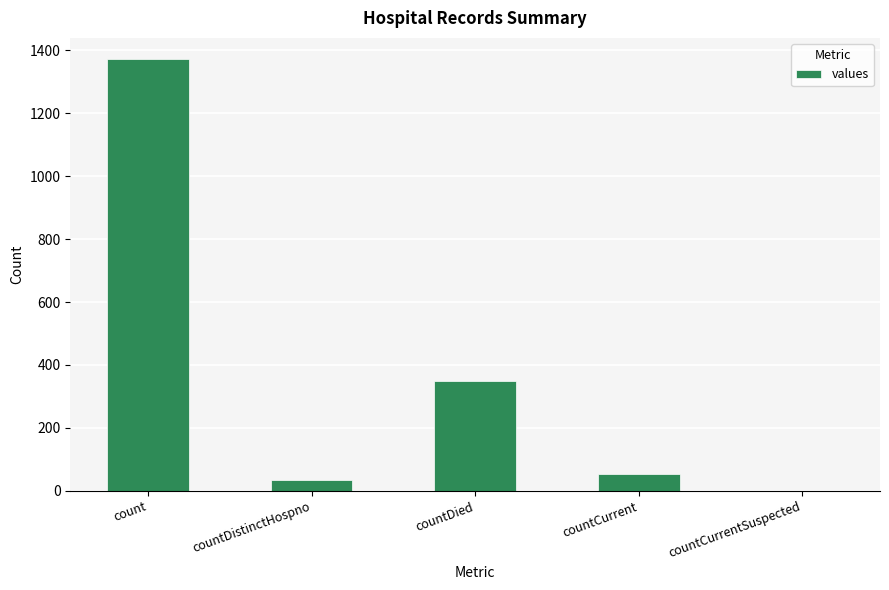

The value at countDied is 349. True or false?

True